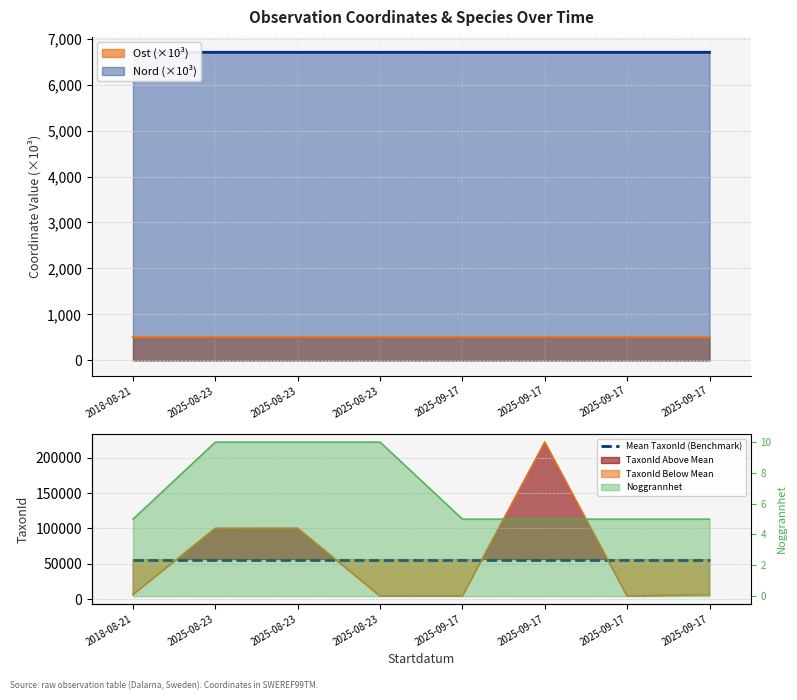

What is the difference between the second highest and second lowest values in the Nord series?

0.2